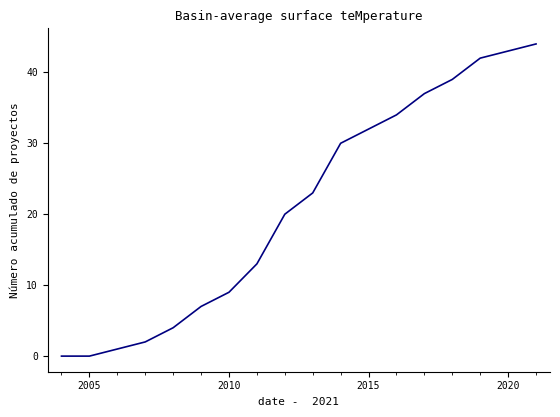

What is the difference between the maximum and minimum values?

44